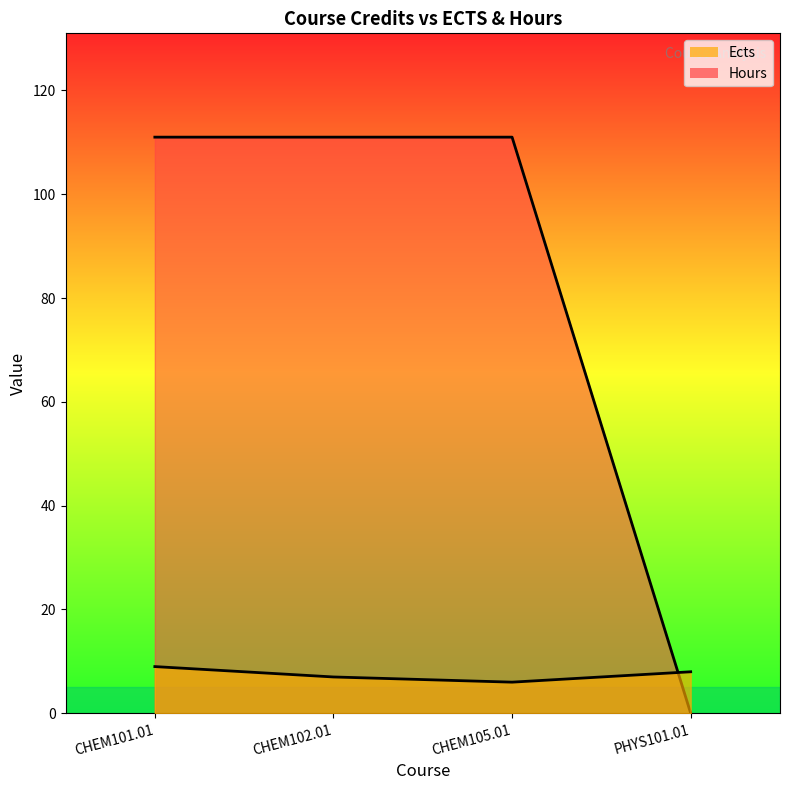

What is the label of the 3rd point from the right?

CHEM102.01